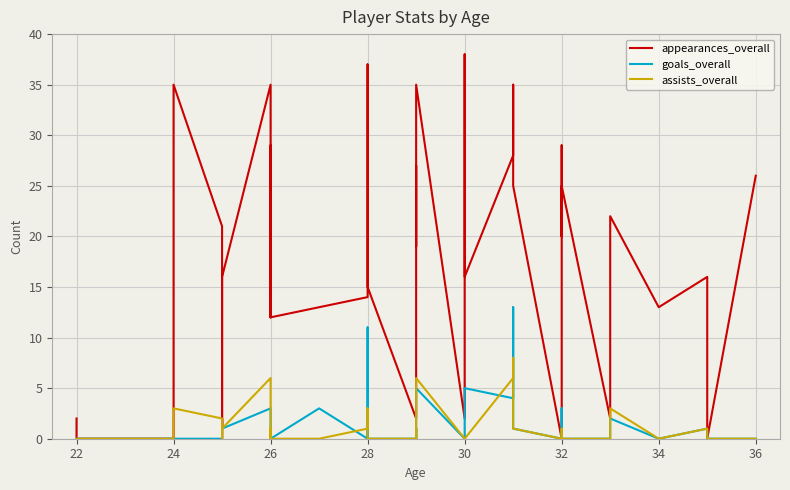

How many positive values does the assists_overall series have?

17